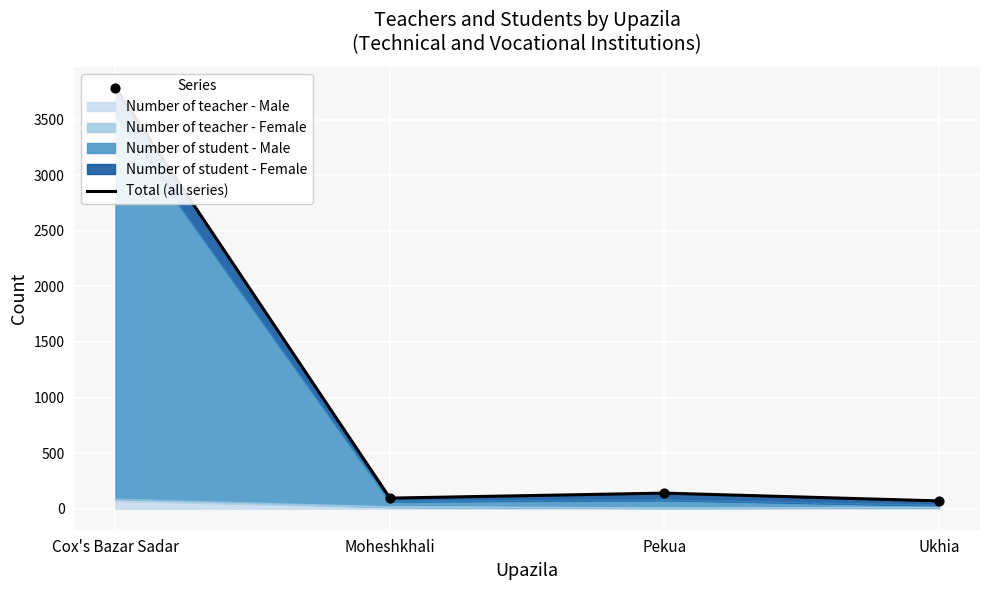

What is the change in value from Cox's Bazar Sadar to Moheshkhali?

-3690